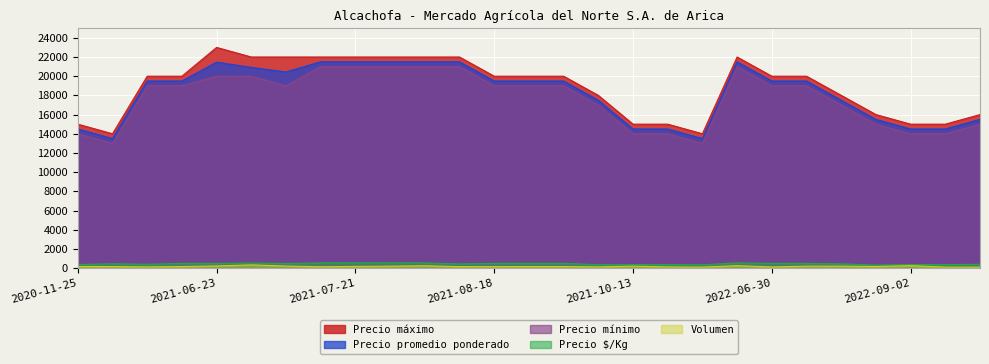

At which category does Precio promedio ponderado reach its first local peak?

2021-06-23